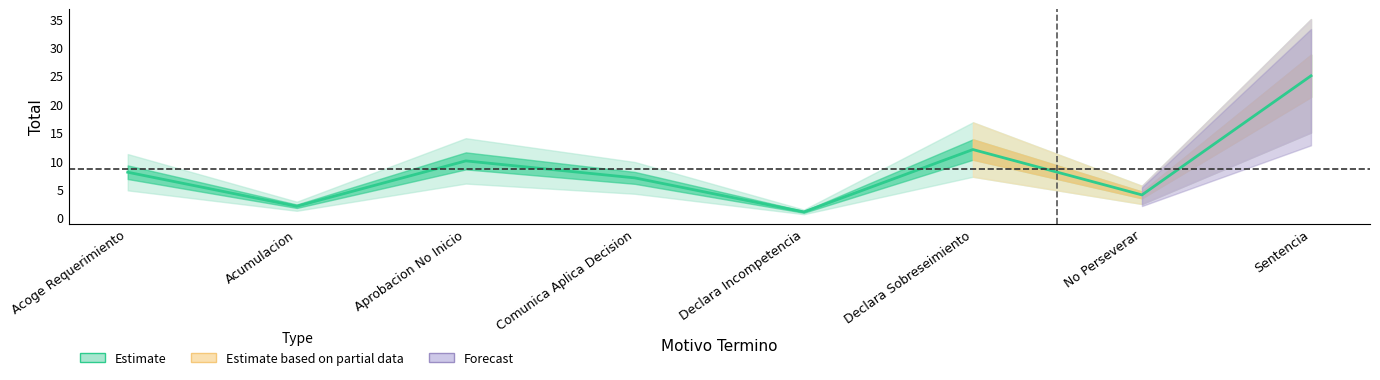

Read the value at Sentencia, to the nearest 5.

25